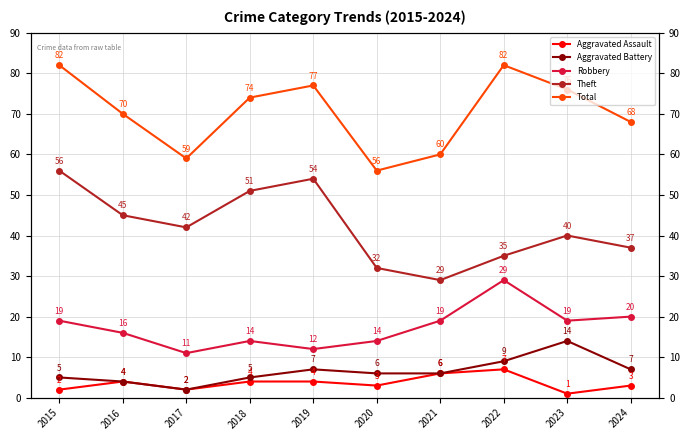

Which series changed the most between 2017 and 2020?

Theft